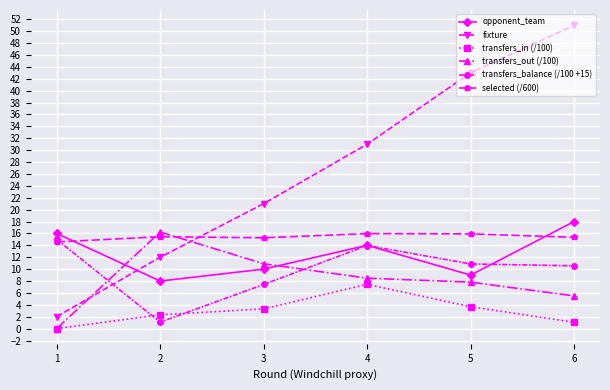

How many times do fixture and transfers_out (/100) cross each other?

2